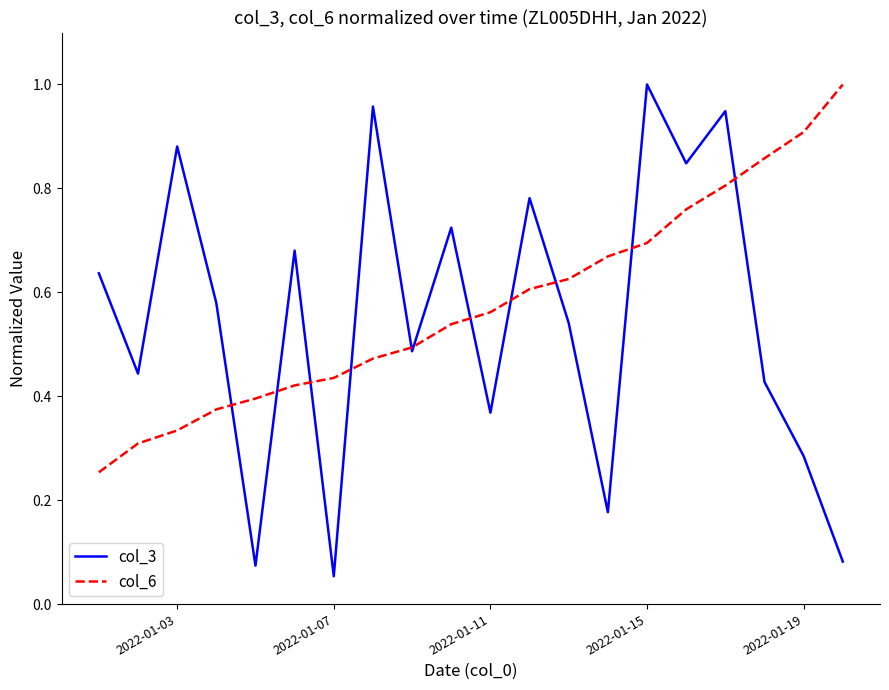

Which series has the largest range (max minus min)?

col_3